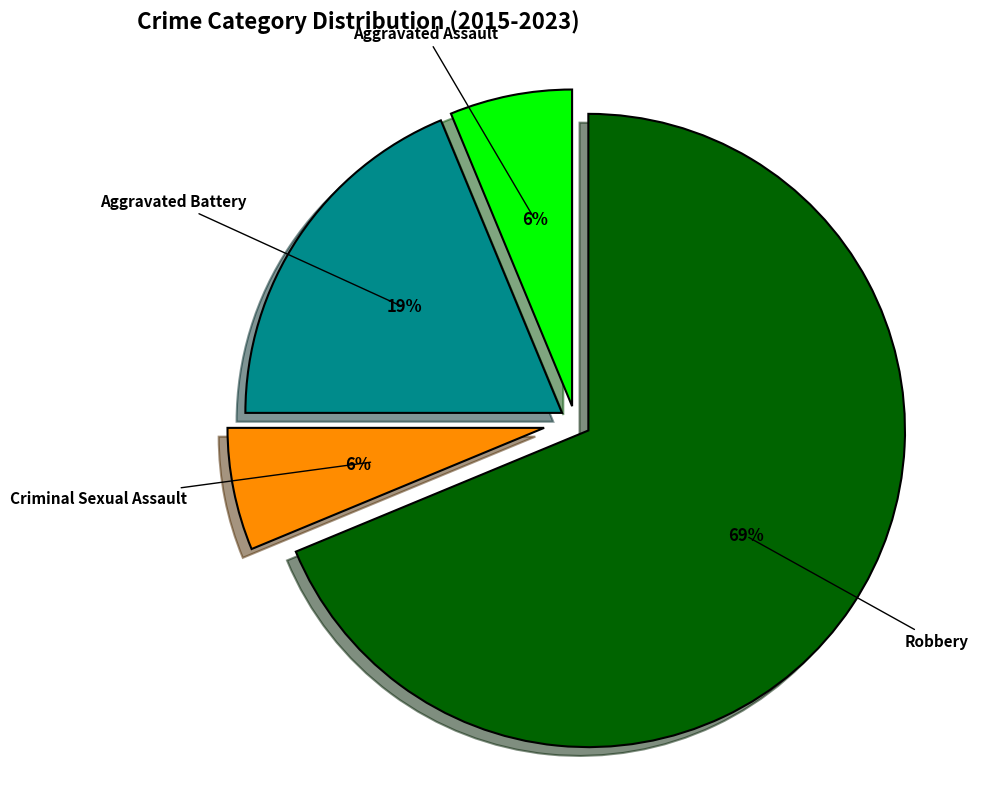

Which has a higher value, Aggravated Assault or Robbery?

Robbery